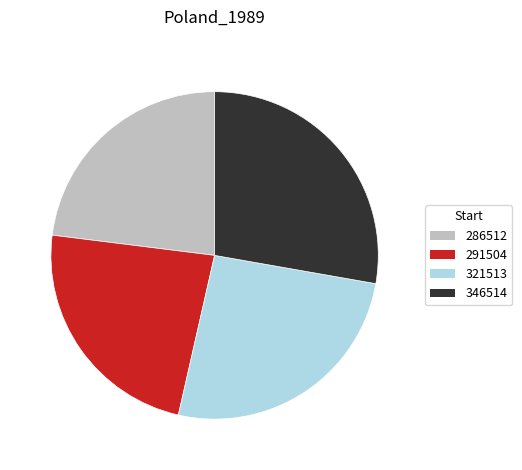

Is 321513 the majority of the pie?

No